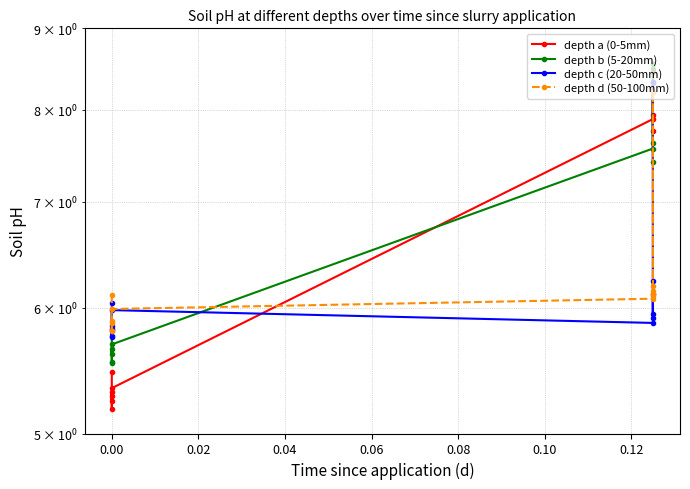

Is the value of depth d (50-100mm) at 0.08 greater than the value of depth a (0-5mm) at 10?

No